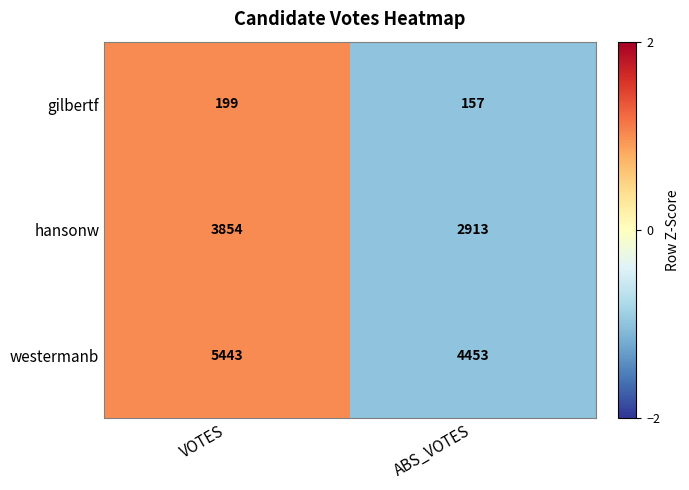

List the series in order of their overall mean, lowest first.

gilbertf, hansonw, westermanb